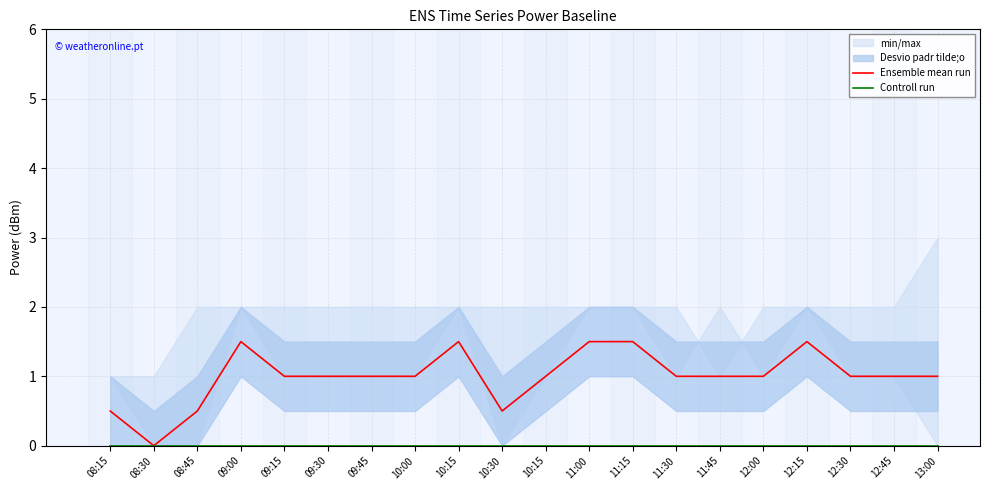

Count the Ensemble mean run values in the range 1 to 2.

16